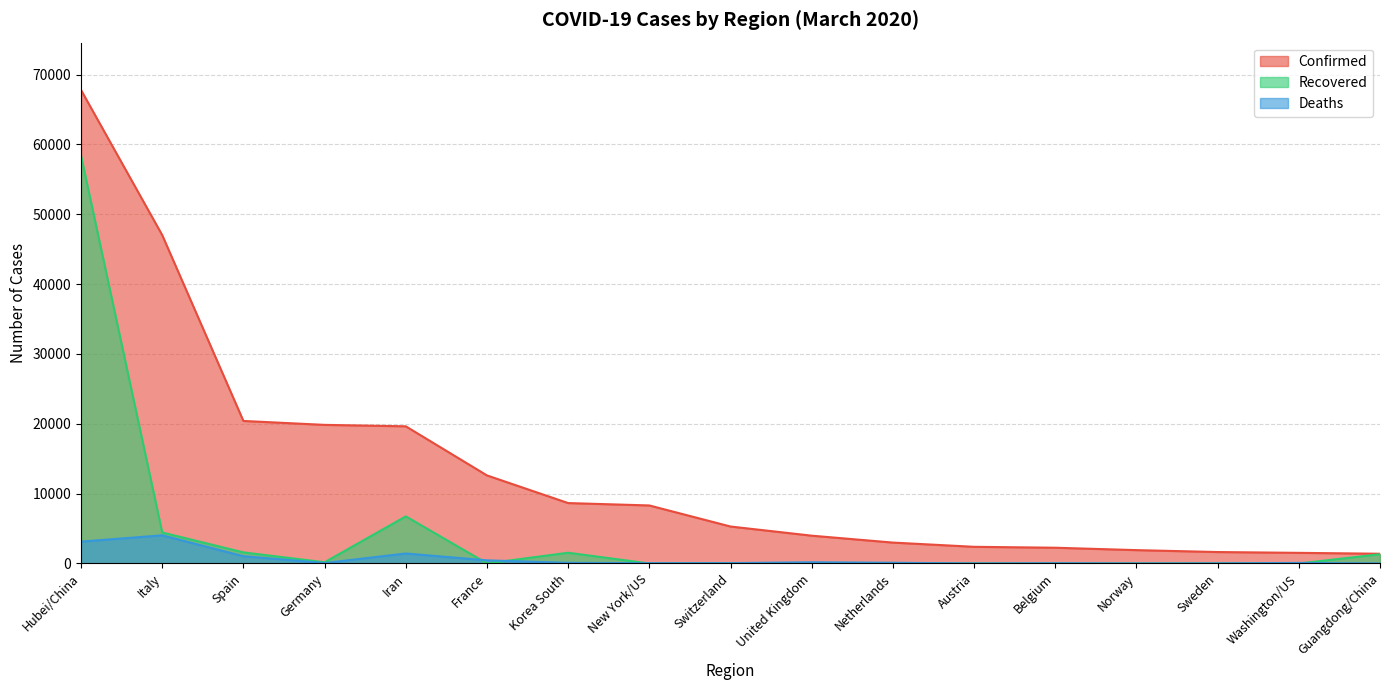

Rank the categories by Deaths value from highest to lowest.

Italy, Hubei/China, Iran, Spain, France, United Kingdom, Netherlands, Korea South, Washington/US, Germany, Switzerland, New York/US, Belgium, Sweden, Guangdong/China, Norway, Austria